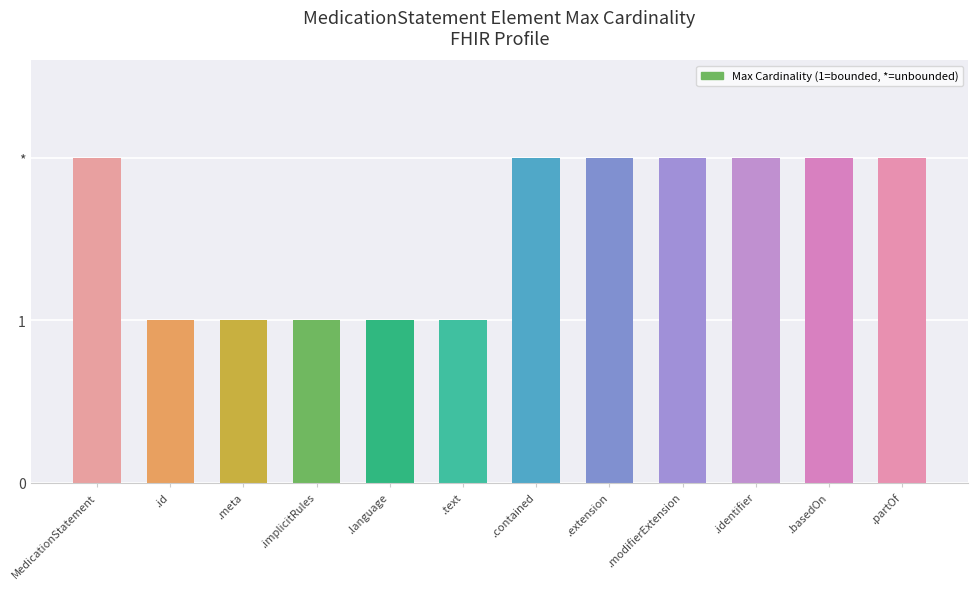

Does the chart contain any negative values?

No